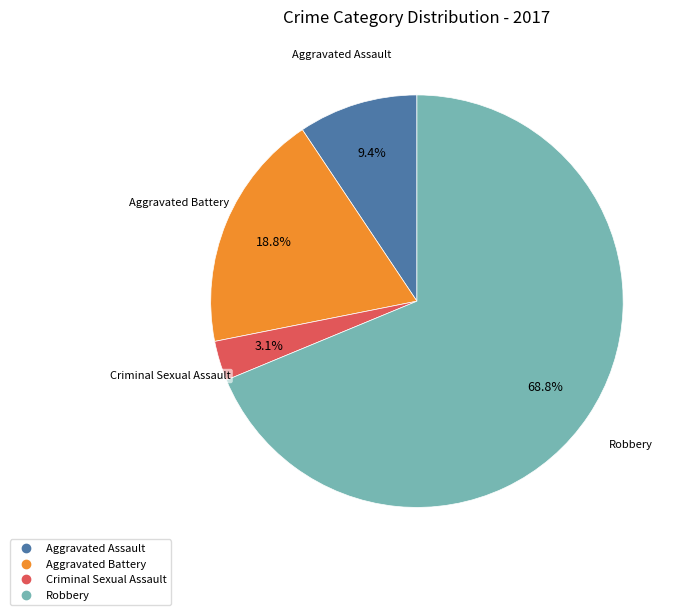

Is Aggravated Battery the majority of the pie?

No